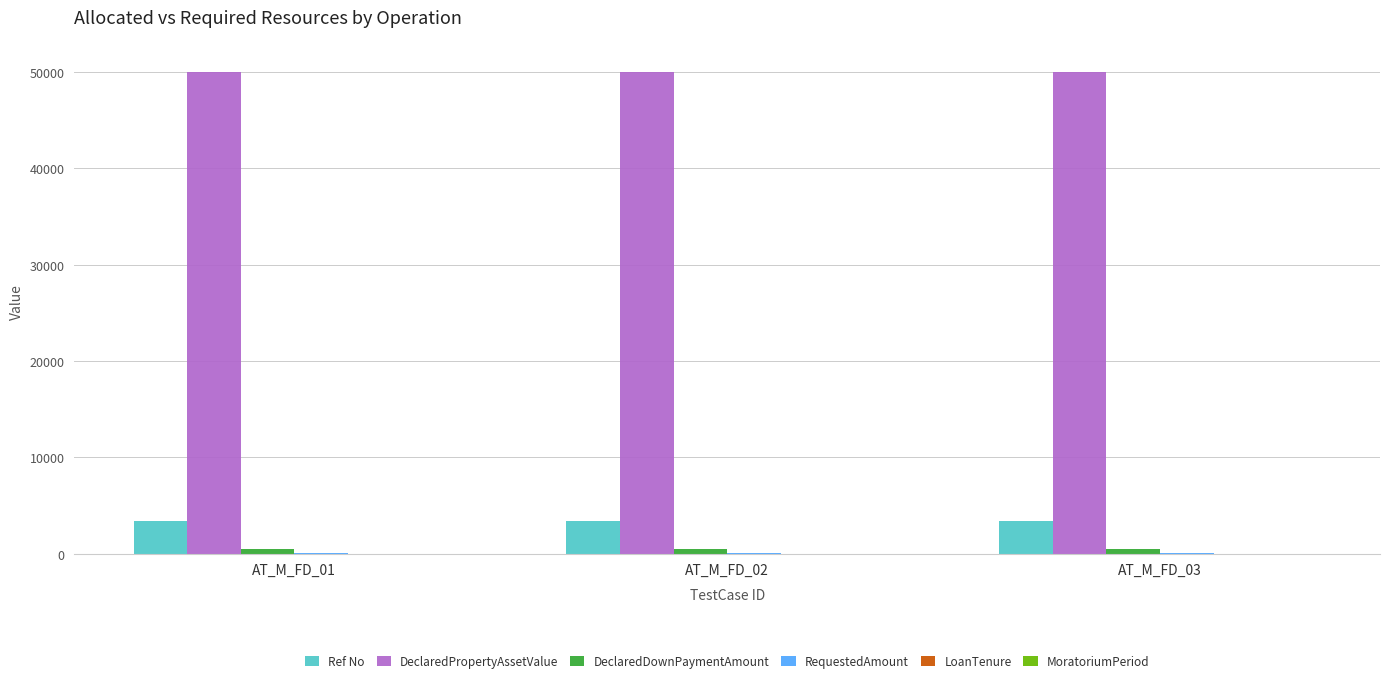

Which series has the largest total across all categories?

DeclaredPropertyAssetValue